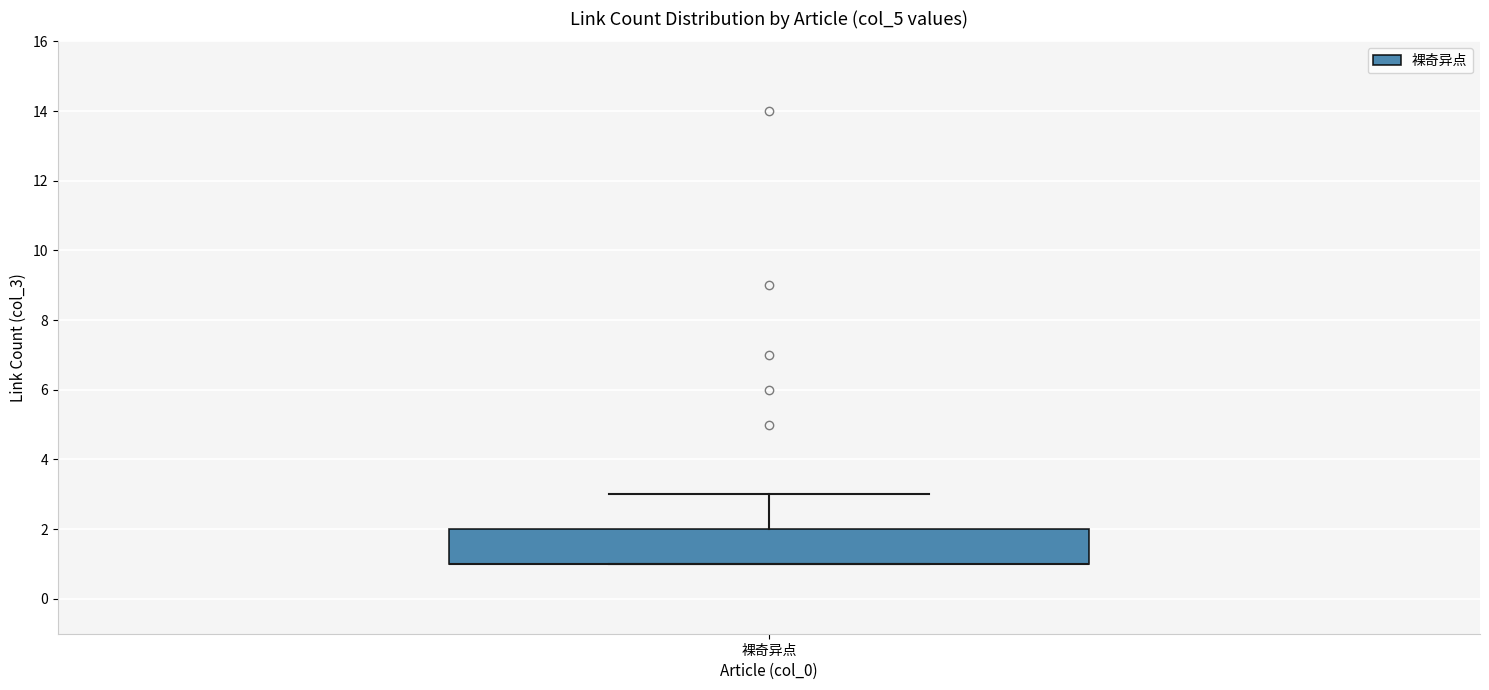

Read this box plot against the y-axis: the position of the median line, the range covered by the box, and the ends of both whiskers. The values are not printed on the chart, so give them approximately, as read against the axis.

median 1 (drawn on the box's lower edge), box 1 to 2, whiskers 1 to 3